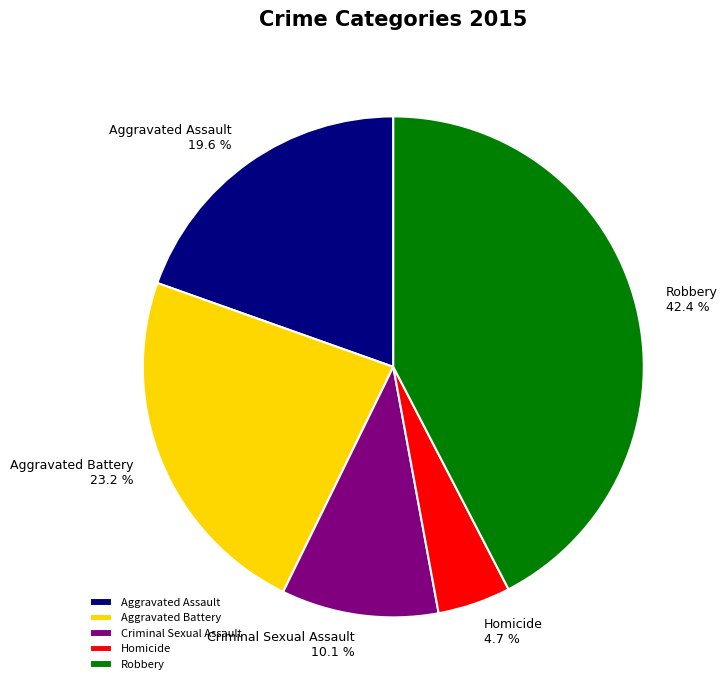

Which slice is the largest?

Robbery